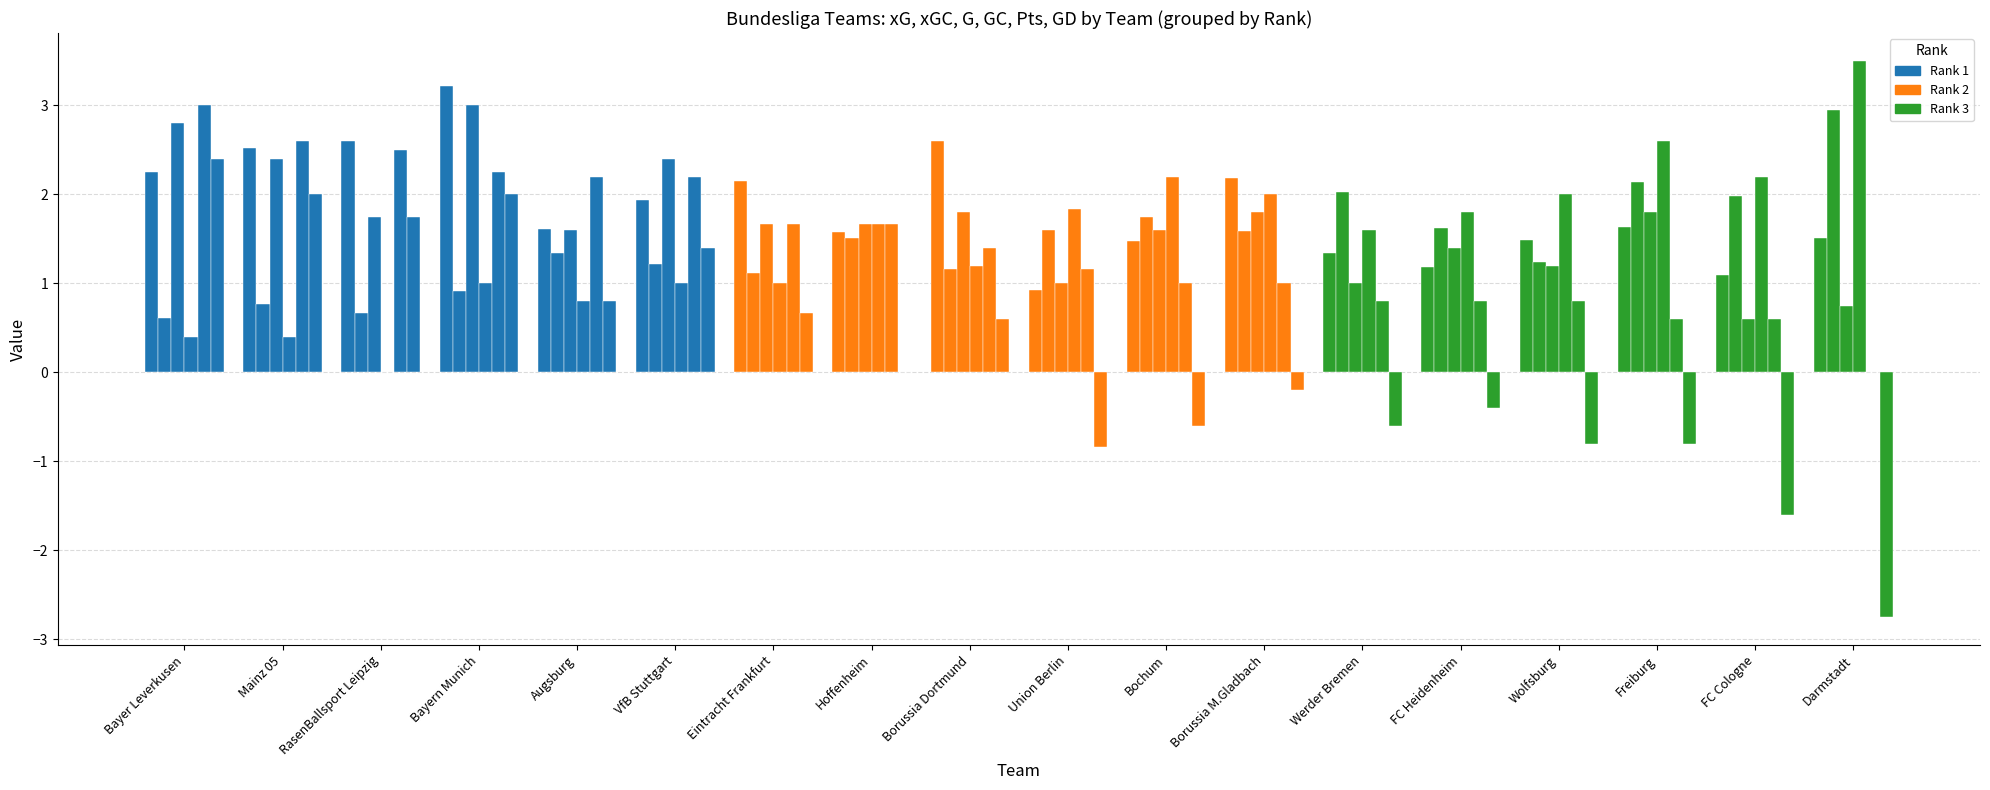

At which label does GD reach its minimum?

17